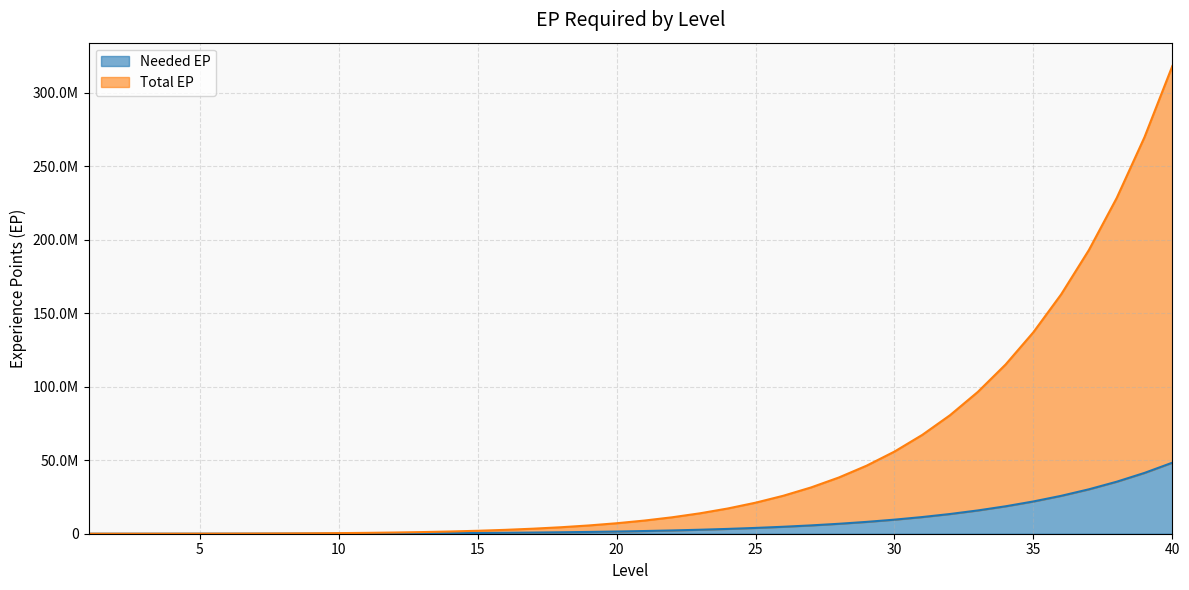

Rank the series by their average value, from lowest to highest.

Needed EP, Total EP